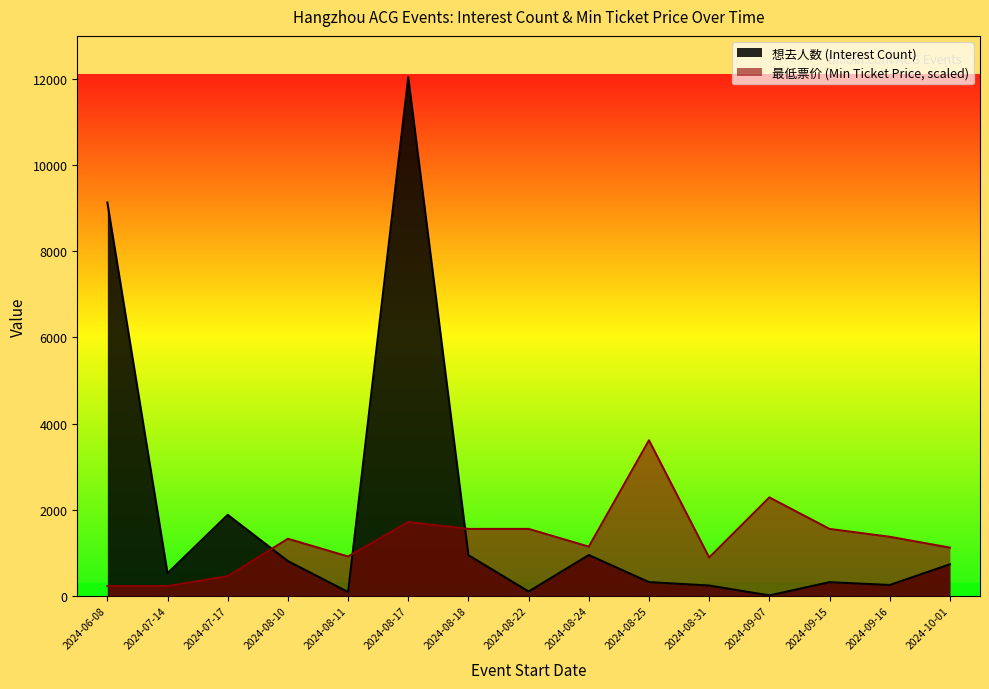

List the series in order of their overall mean, highest first.

想去人数 (Interest Count), 最低票价 (Min Ticket Price, scaled)